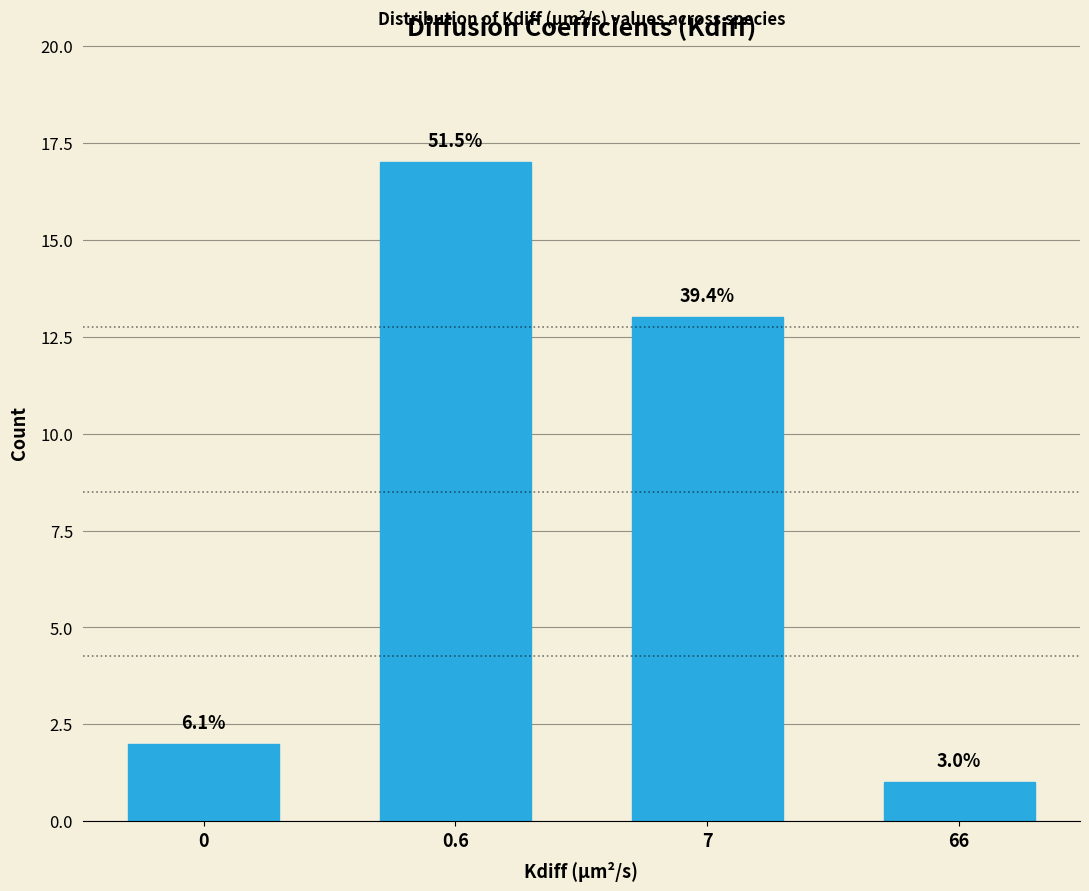

How many bars are there in total?

4